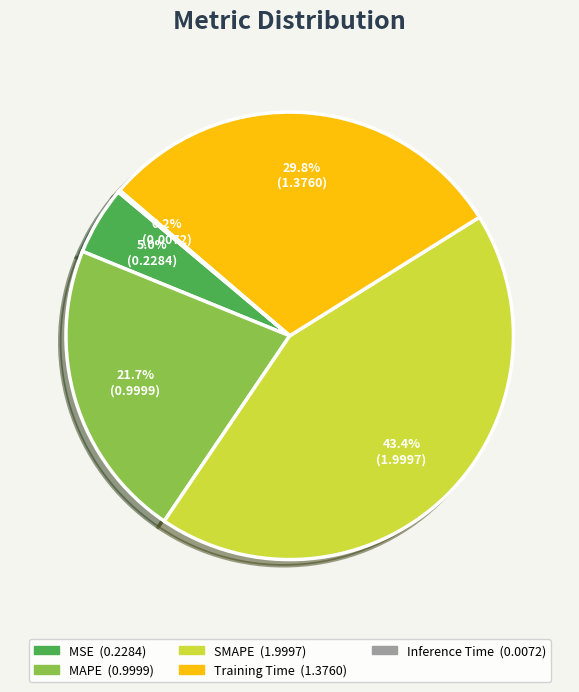

Does any single category account for the majority?

No